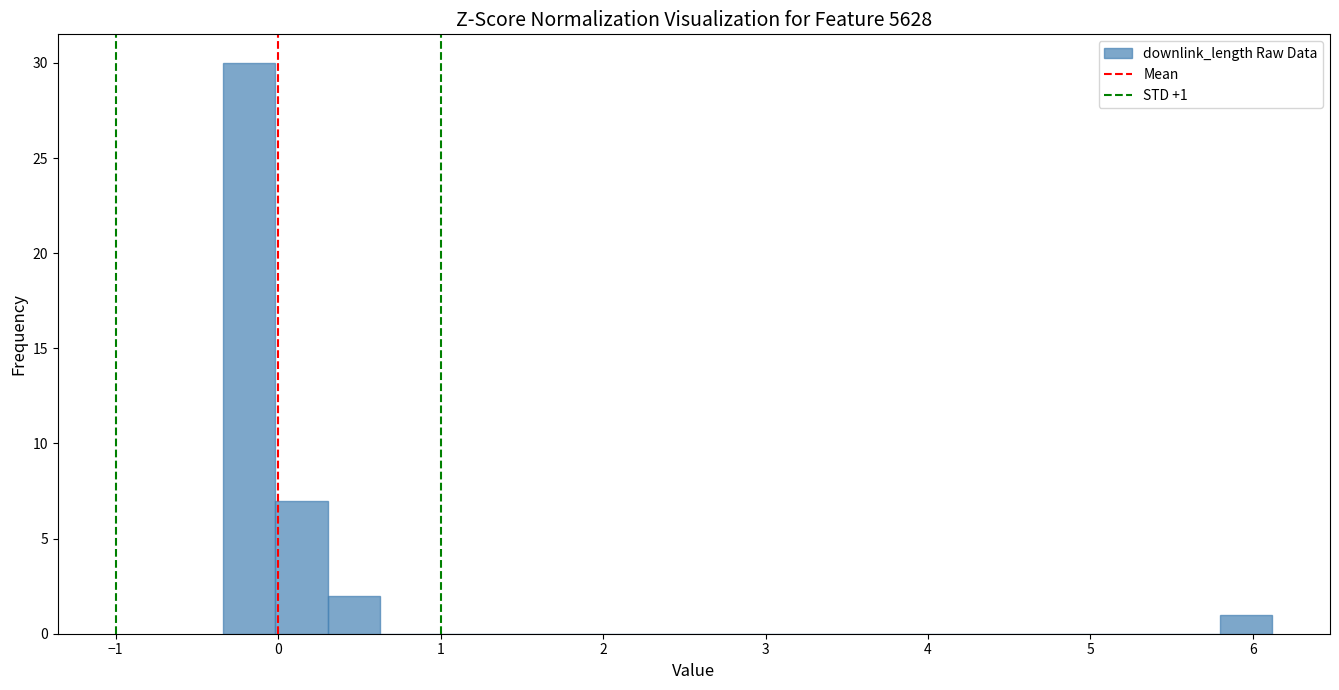

Read against the x-axis, roughly where is the centre of the tallest bar?

-0.2